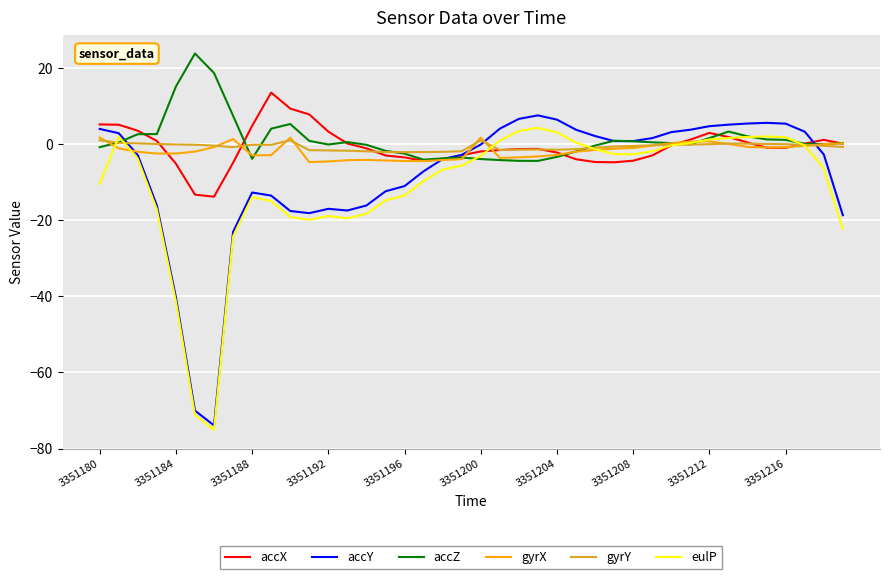

Does the chart display data point markers on the line(s)?

No